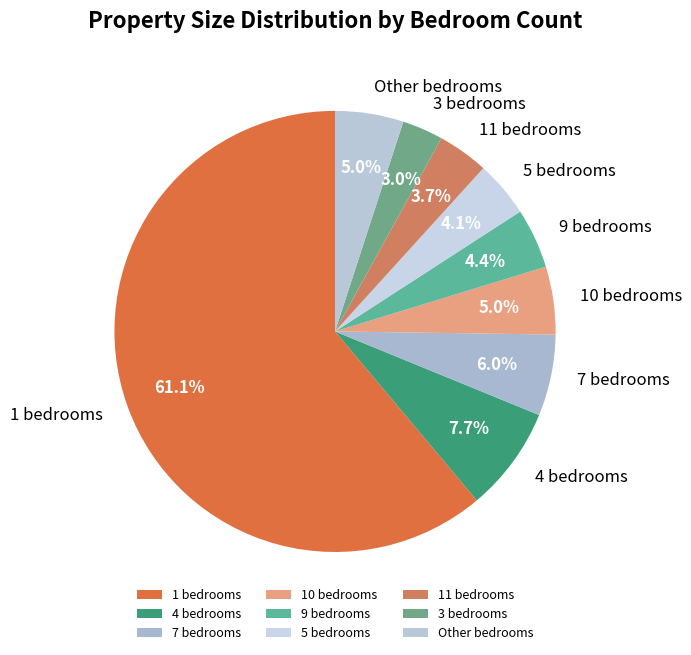

Which slice represents more than half of the pie?

1 bedrooms